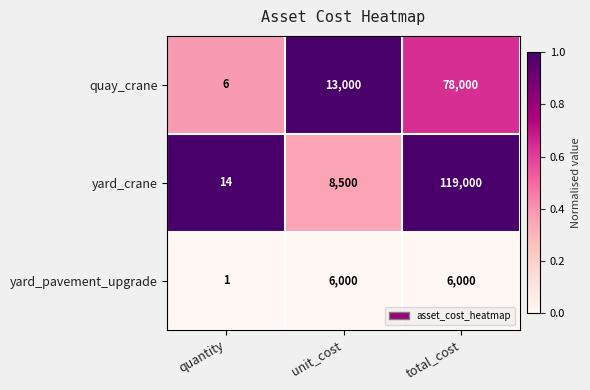

Reading left to right, extract all data points from this chart.

quay_crane: quantity=6	unit_cost=13000	total_cost=78000
yard_crane: quantity=14	unit_cost=8500	total_cost=119000
yard_pavement_upgrade: quantity=1	unit_cost=6000	total_cost=6000